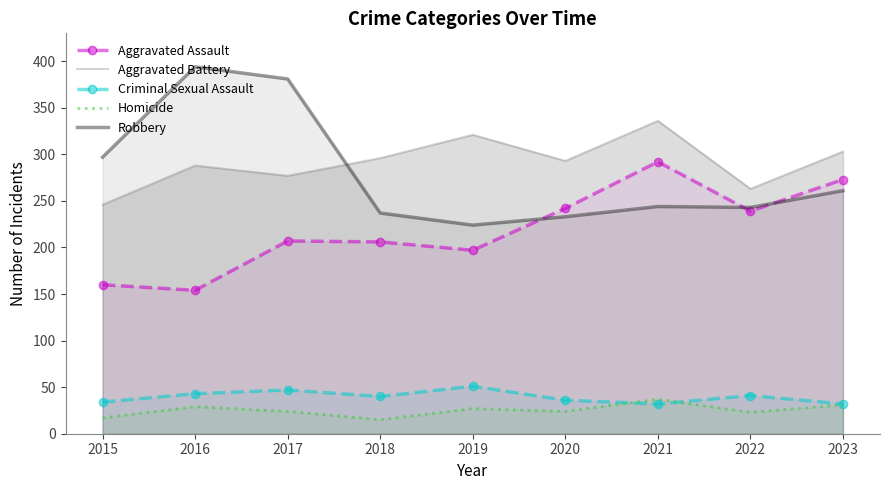

Reading right to left, list all the values displayed in this chart.

Aggravated Assault: 2023=273	2022=239	2021=292	2020=242	2019=197	2018=206	2017=207	2016=154	2015=160
Aggravated Battery: 2023=303	2022=263	2021=336	2020=293	2019=321	2018=296	2017=277	2016=288	2015=246
Criminal Sexual Assault: 2023=32	2022=41	2021=32	2020=36	2019=51	2018=40	2017=47	2016=43	2015=34
Homicide: 2023=31	2022=23	2021=37	2020=24	2019=27	2018=15	2017=24	2016=29	2015=17
Robbery: 2023=261	2022=243	2021=244	2020=233	2019=224	2018=237	2017=381	2016=394	2015=297